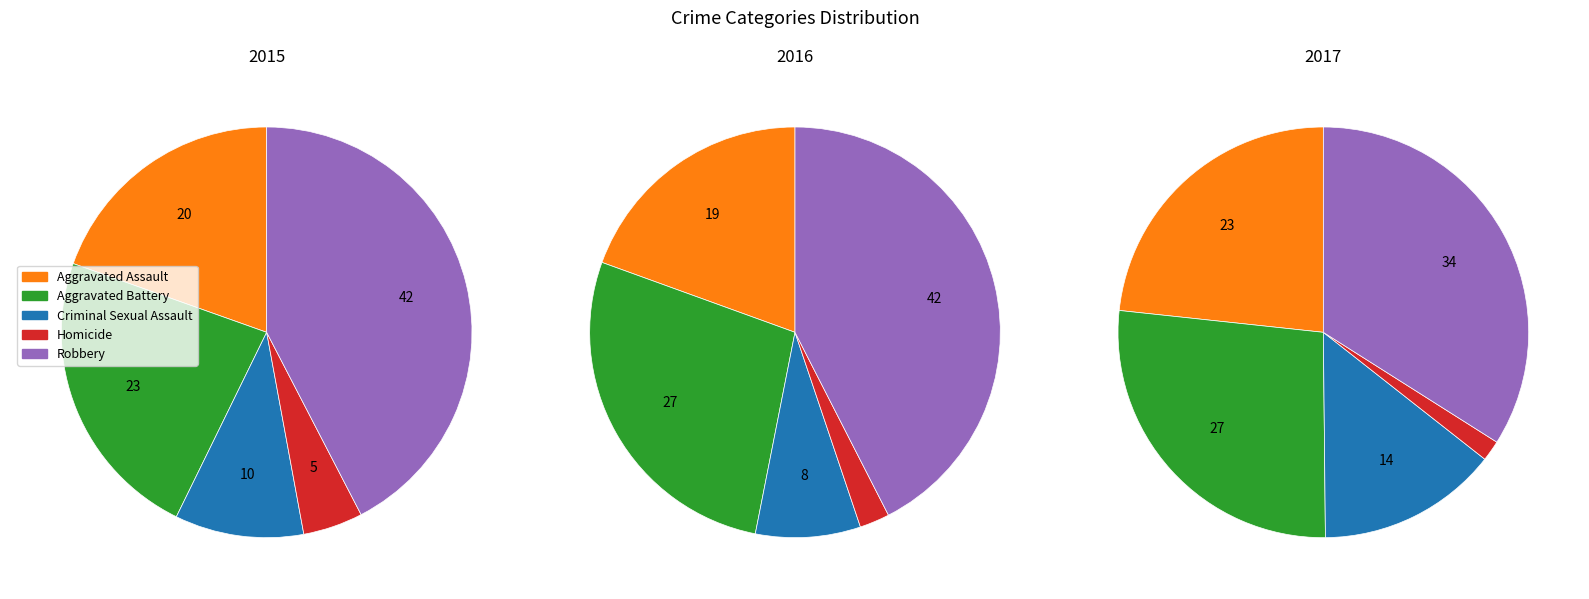

To the nearest percent, what portion does Aggravated Assault represent?

20%